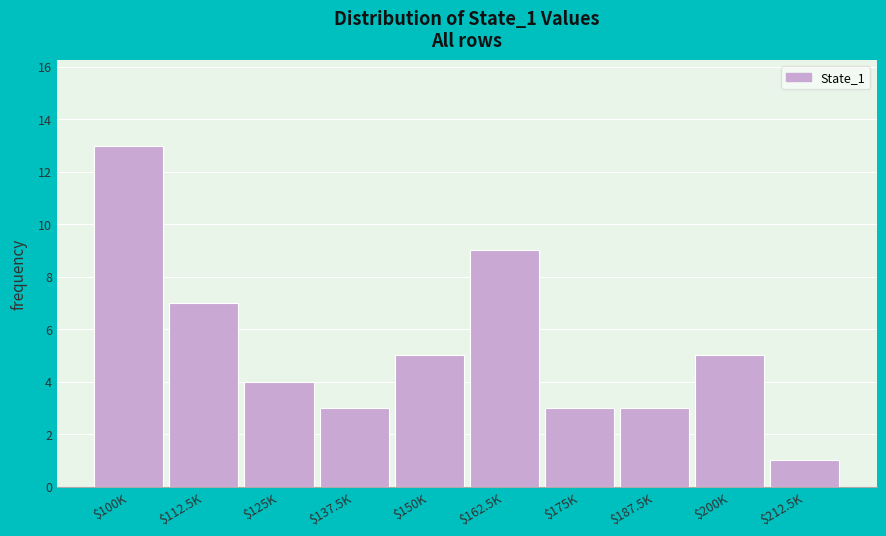

Reading left to right, transcribe all the data shown in this chart.

13	7	4	3	5	9	3	3	5	1